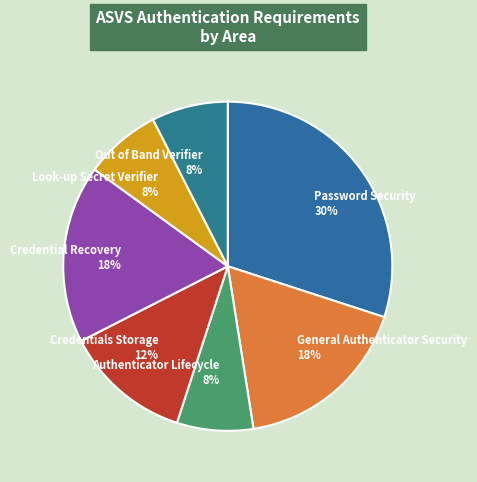

Is it true that General Authenticator Security is 18% of the pie?

True